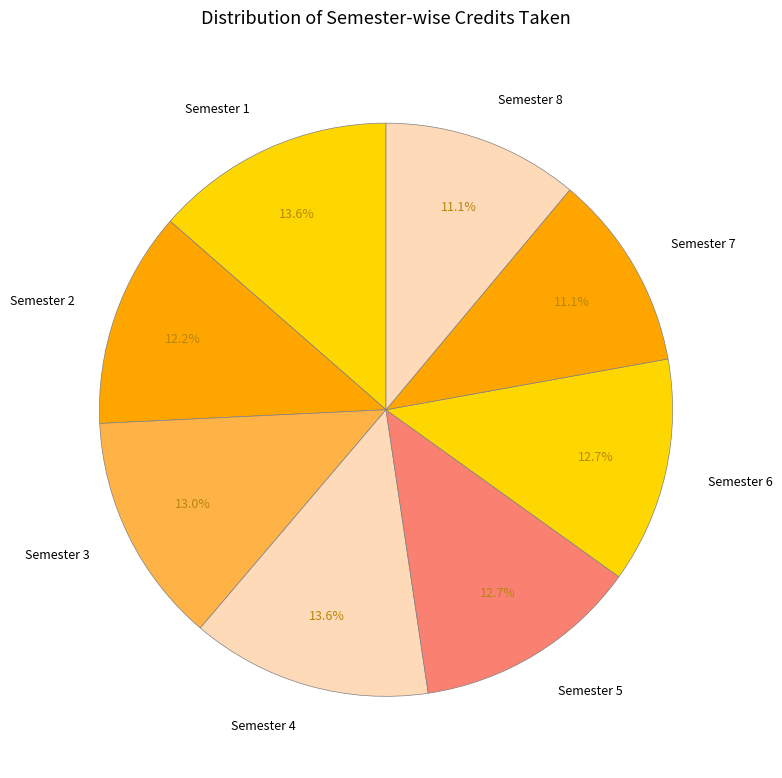

What percentage is the Semester 2 slice, to the nearest percent?

12%